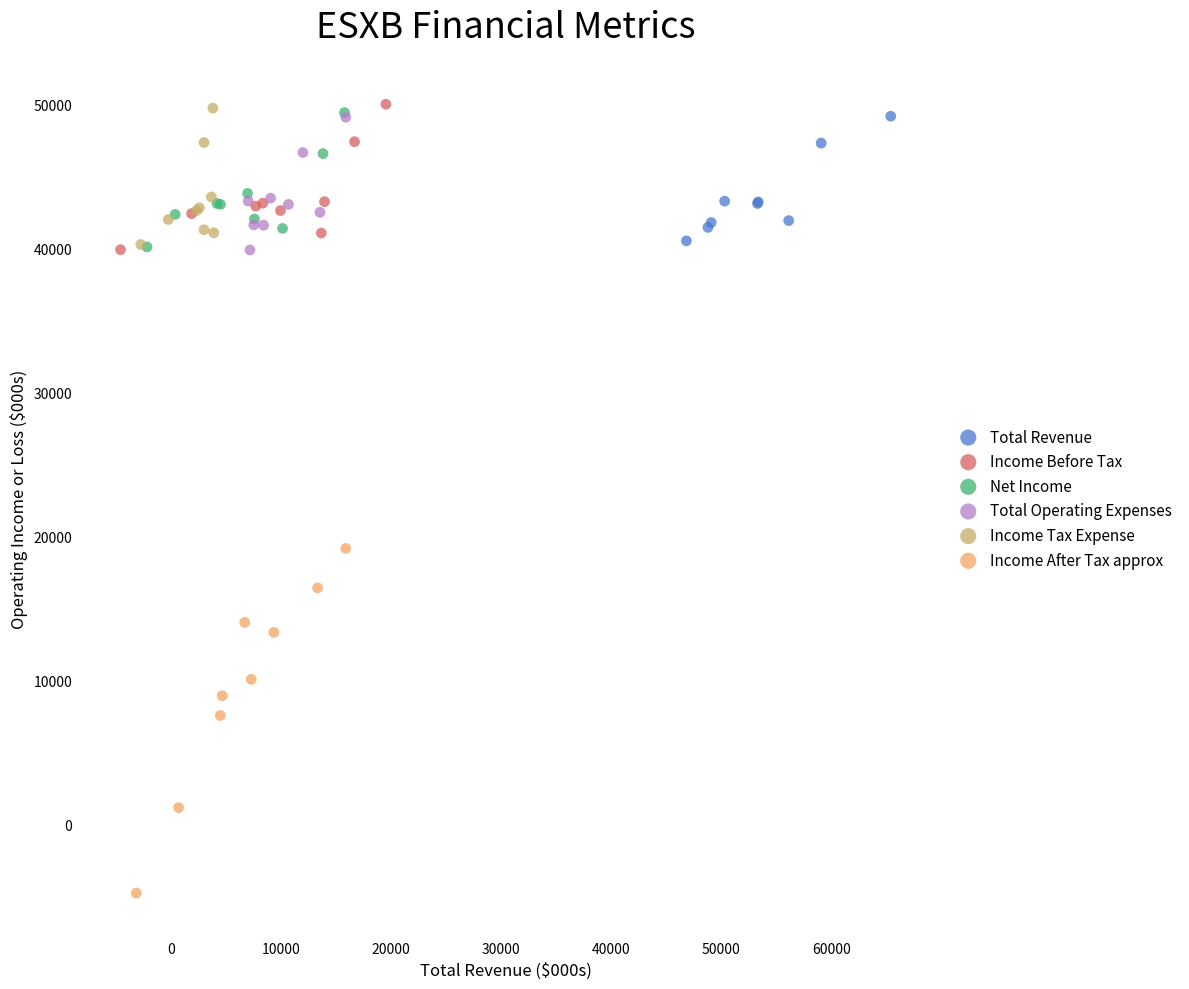

Which series has the widest spread of Y values?

Income After Tax approx